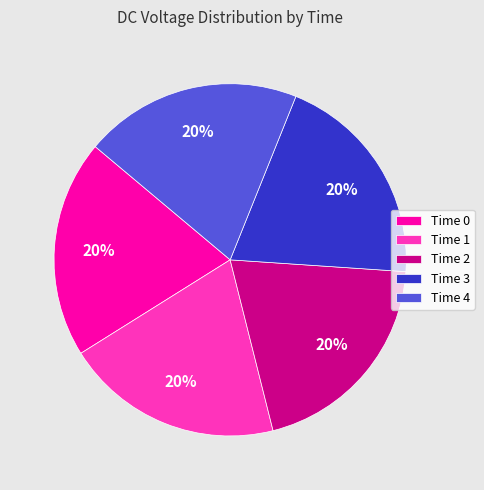

Is there any slice that represents more than half of the pie?

No